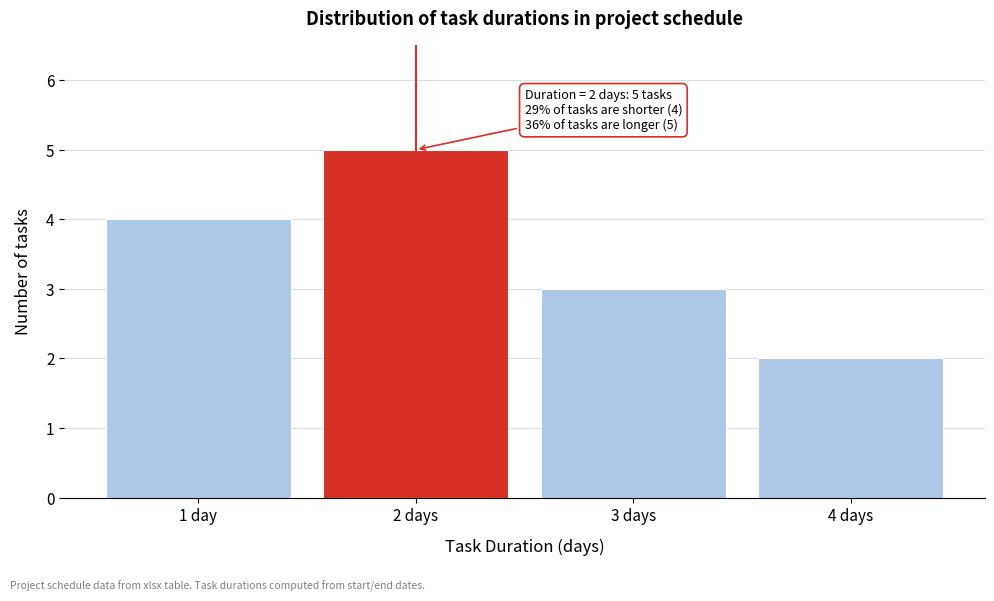

Reading left to right, list all the values displayed in this chart.

4	5	3	2